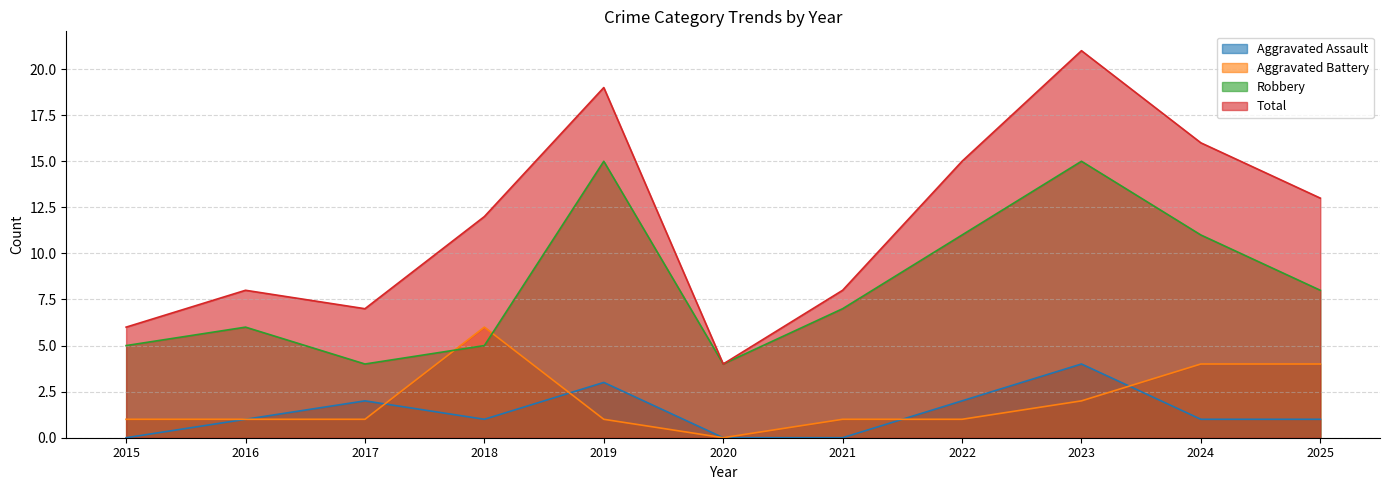

At which category is the sum across all series the highest?

2023